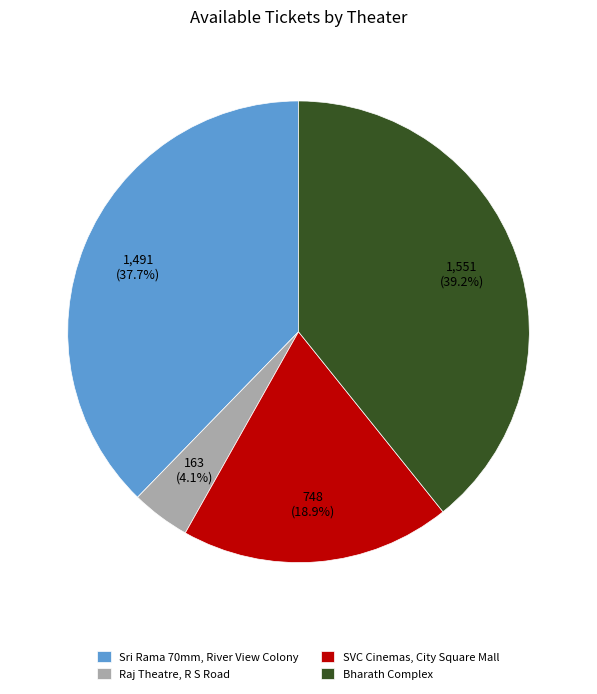

Does any single category account for the majority?

No